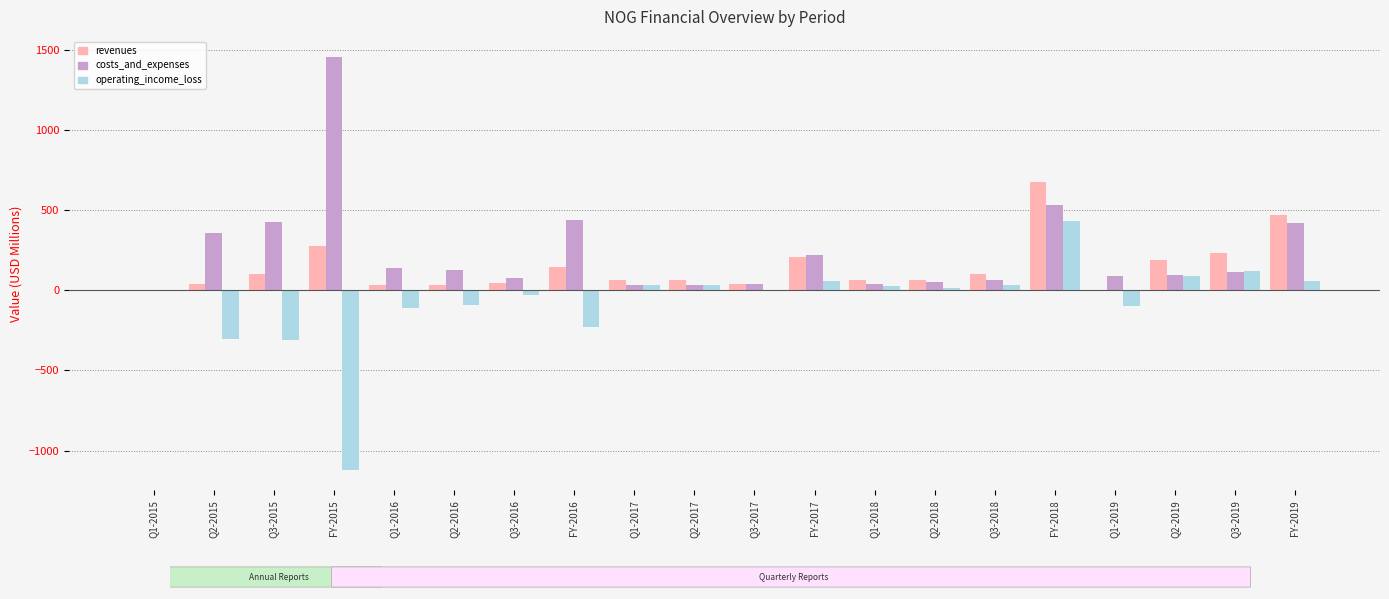

What is the average value of the operating_income_loss series?

-69.1